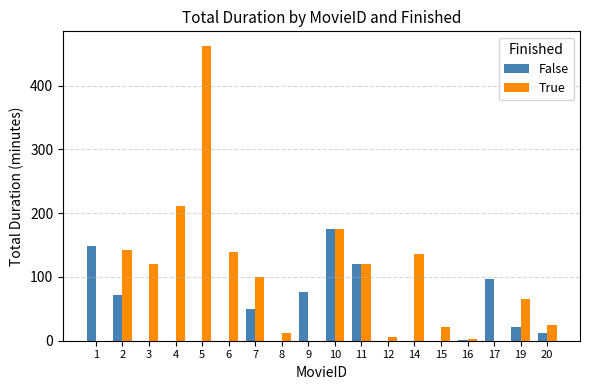

Is the value of True at 20 greater than the value of False at 10?

No